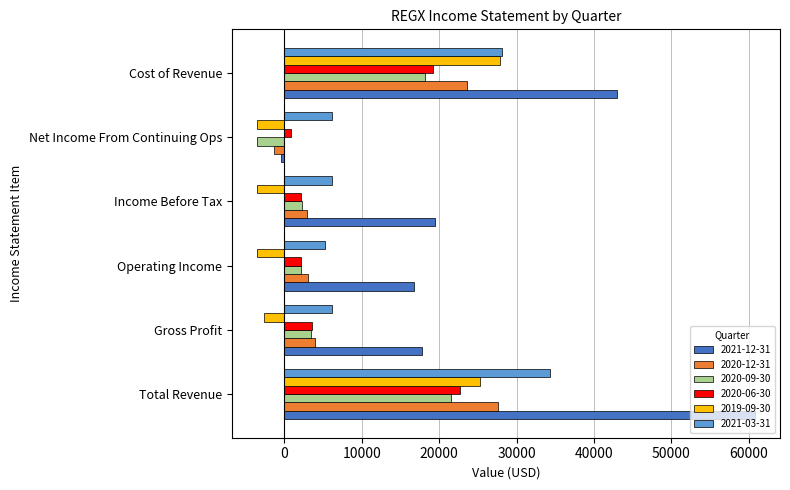

What is the difference between the highest and lowest values at Operating Income?

20300